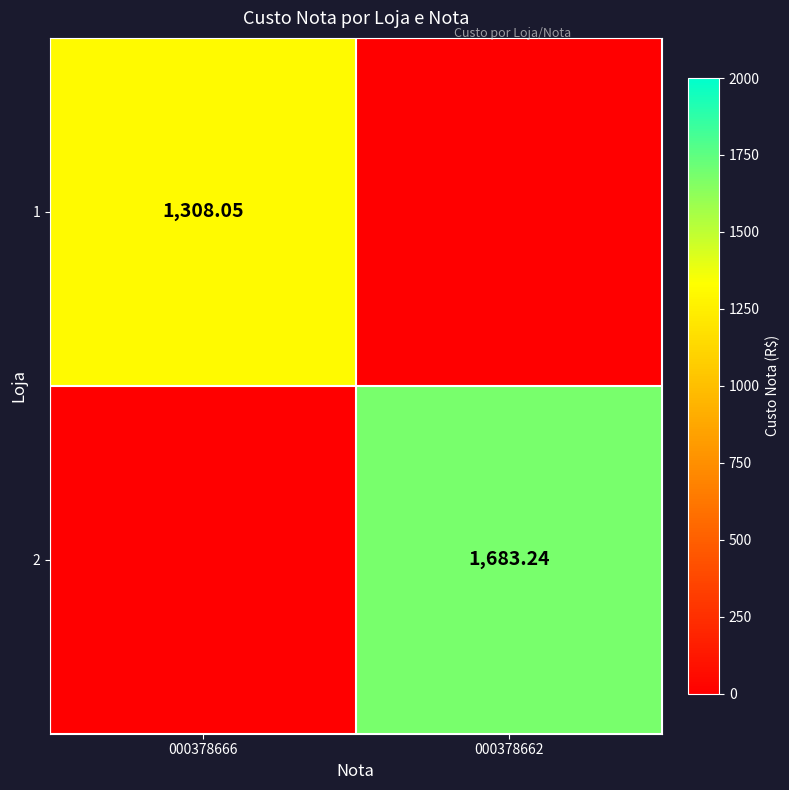

Is the value of 2 at 000378662 greater than the value of 1 at 000378666?

Yes